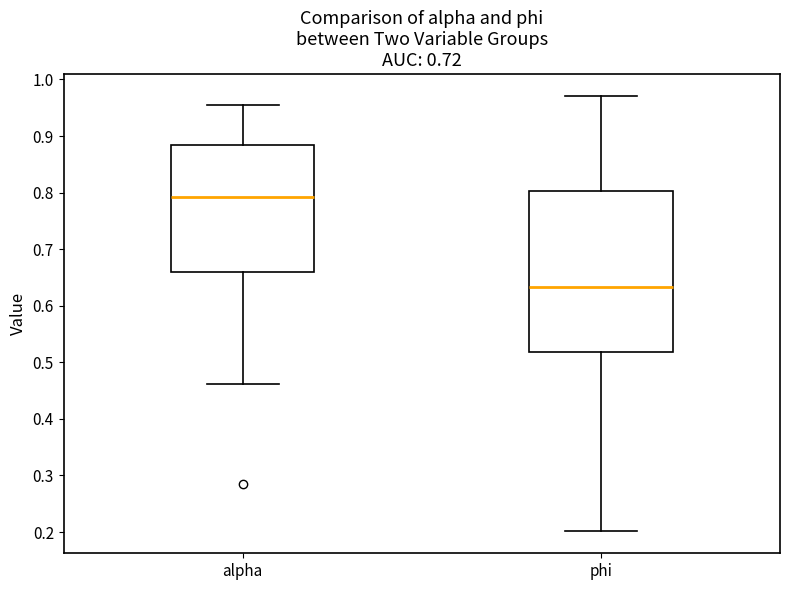

Where does the lower whisker of the box for phi end on the y-axis? The values are not printed on the chart, so give them approximately, as read against the axis.

0.20